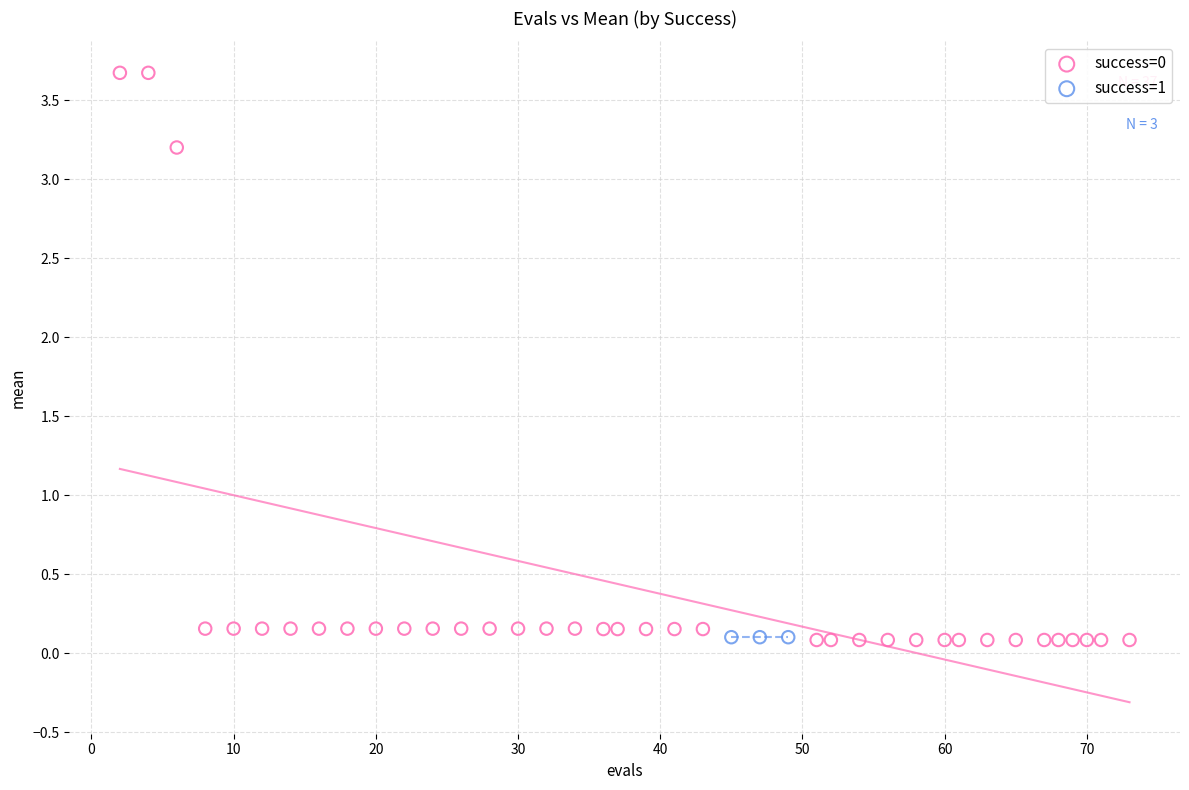

Which series reaches the maximum Y coordinate?

success=0